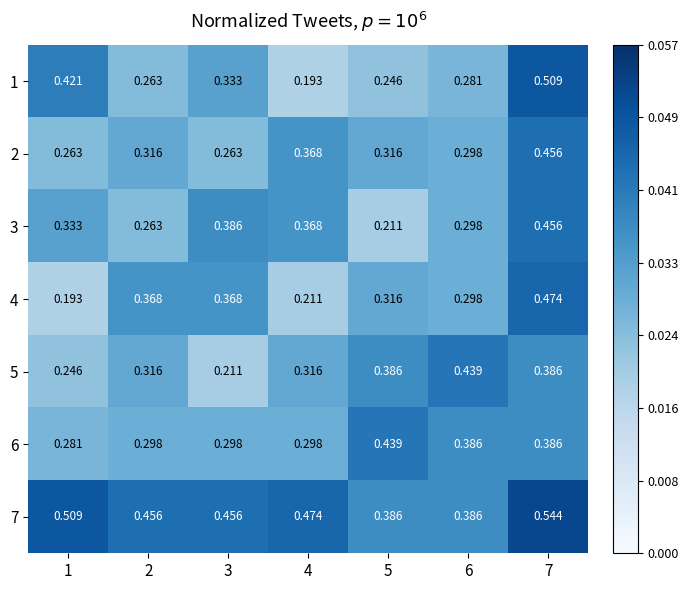

At which category is the sum across all series the highest?

7